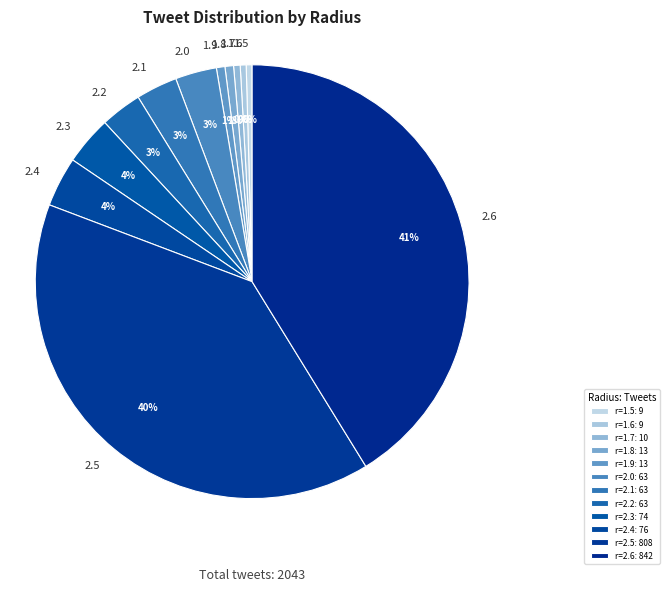

Is there a majority slice in this chart?

No